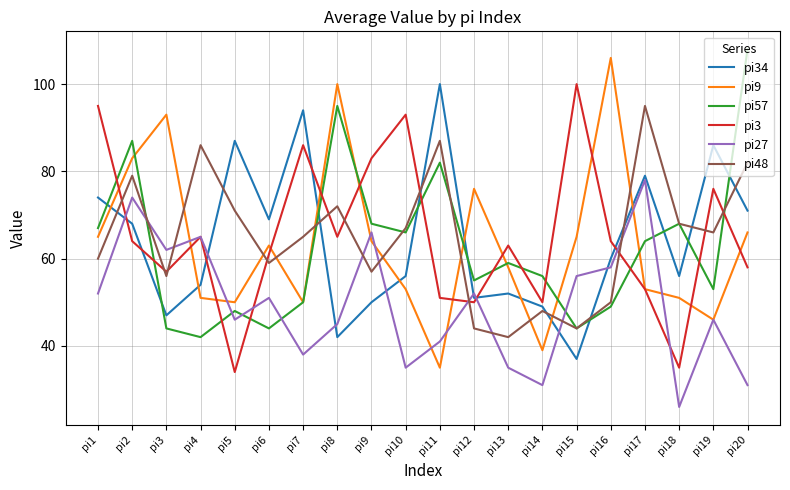

Where is the first local minimum for pi9?

pi5